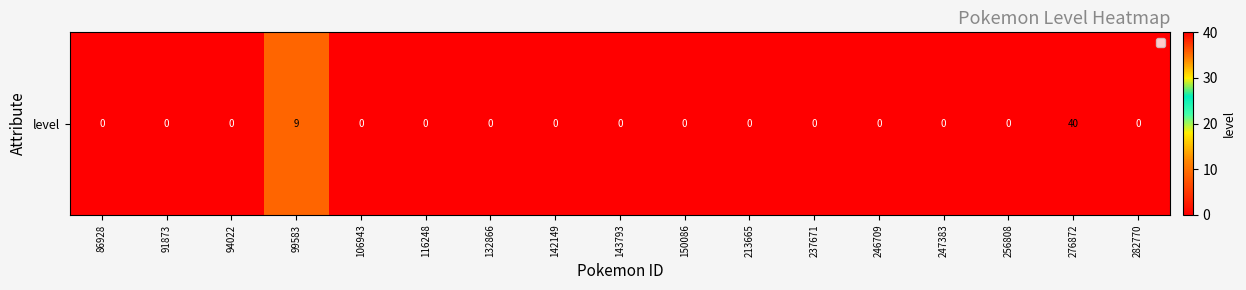

What is the difference between the second highest and minimum values?

9